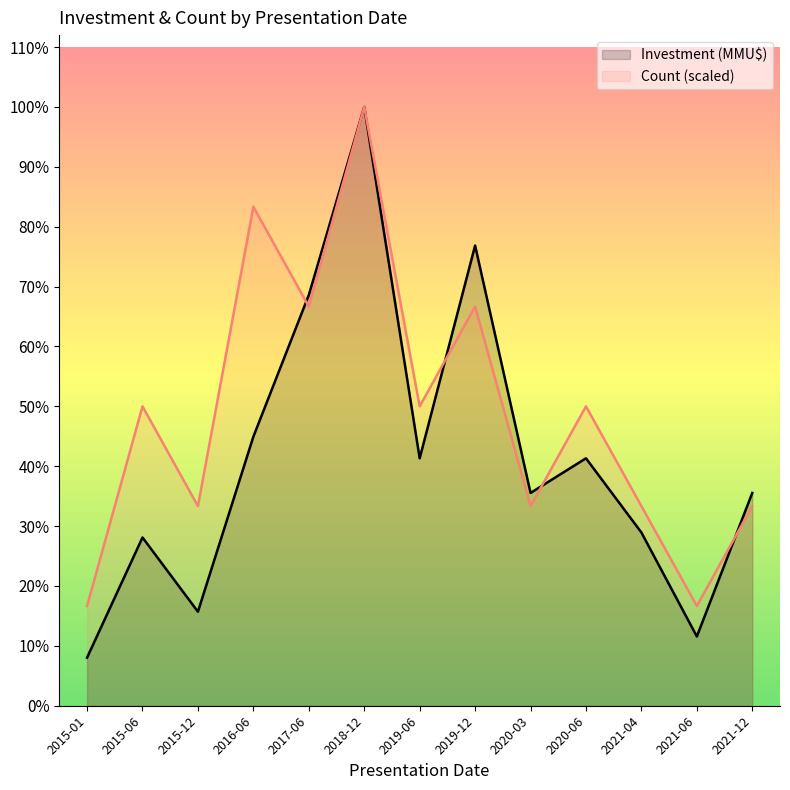

List the series in order of their peak value, lowest first.

Count, Investment (MMU$)